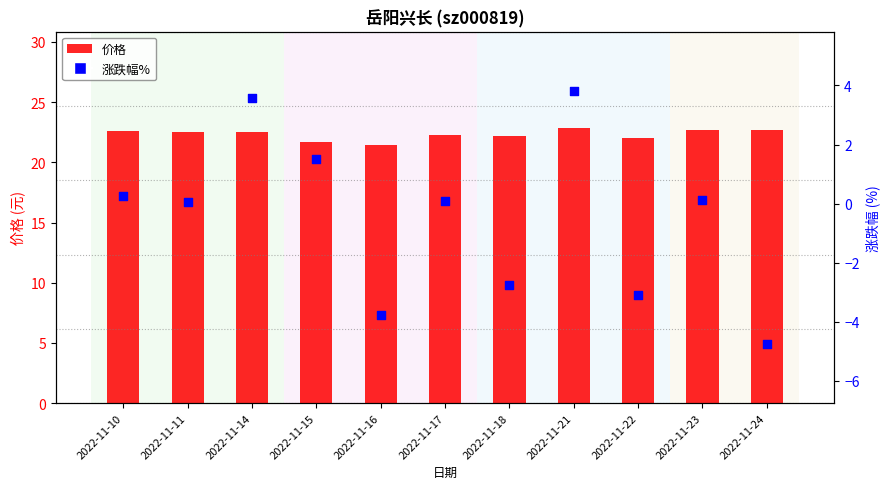

At which category is the sum across all series the highest?

2022-11-21